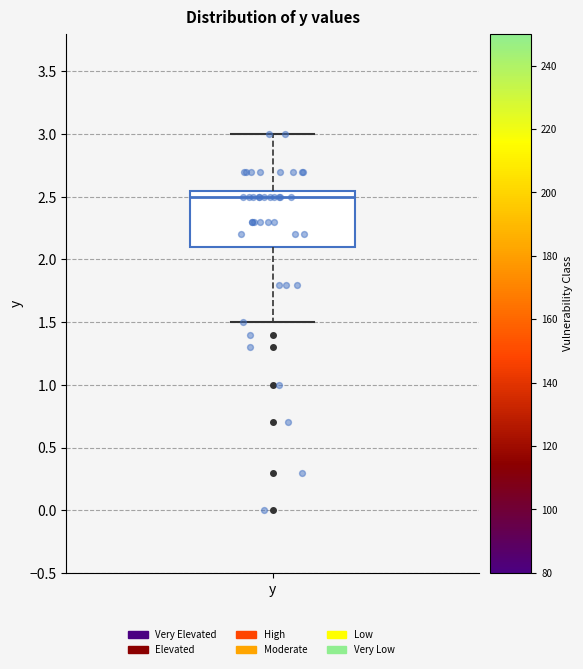

Where is the lower edge of the box for y on the y-axis? The values are not printed on the chart, so give them approximately, as read against the axis.

2.10